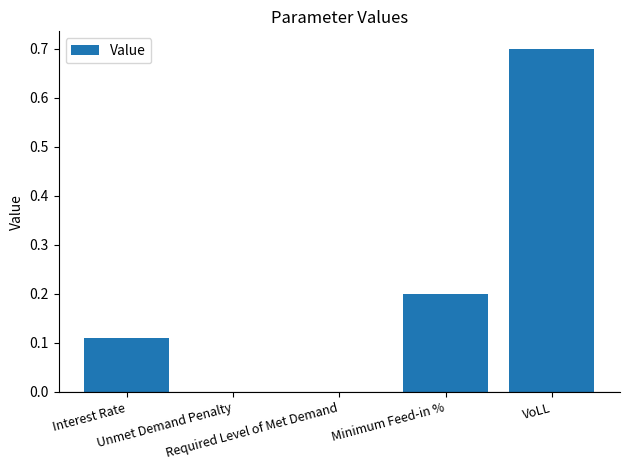

True or false: the data shows 0.0 at Unmet Demand Penalty.

True